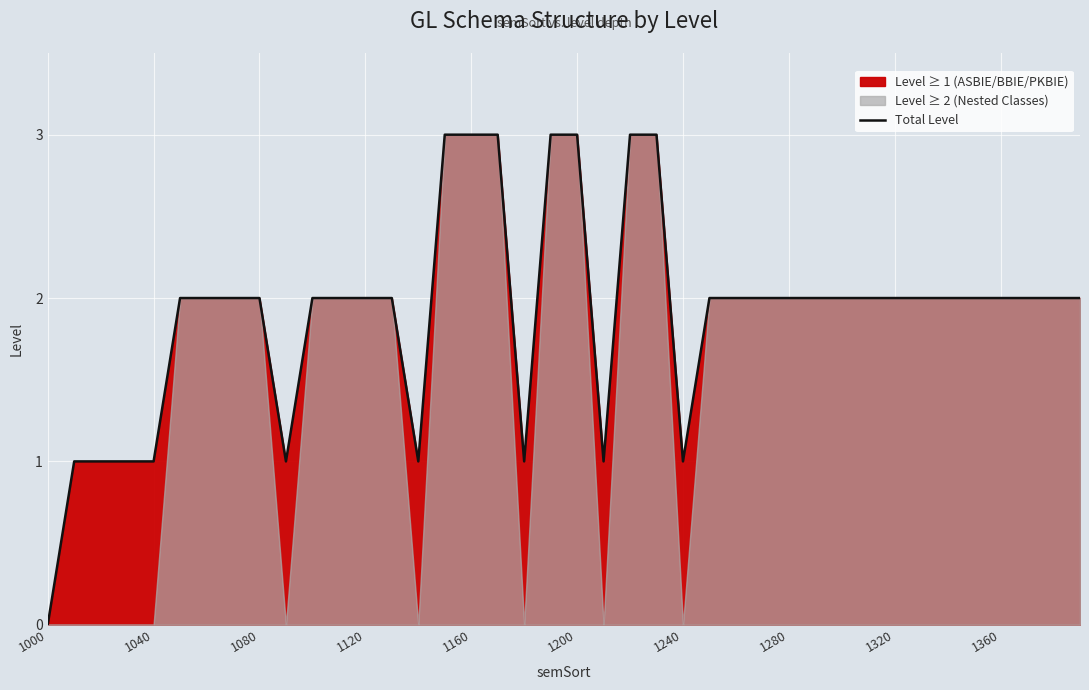

How many values are between 2 and 3?

30